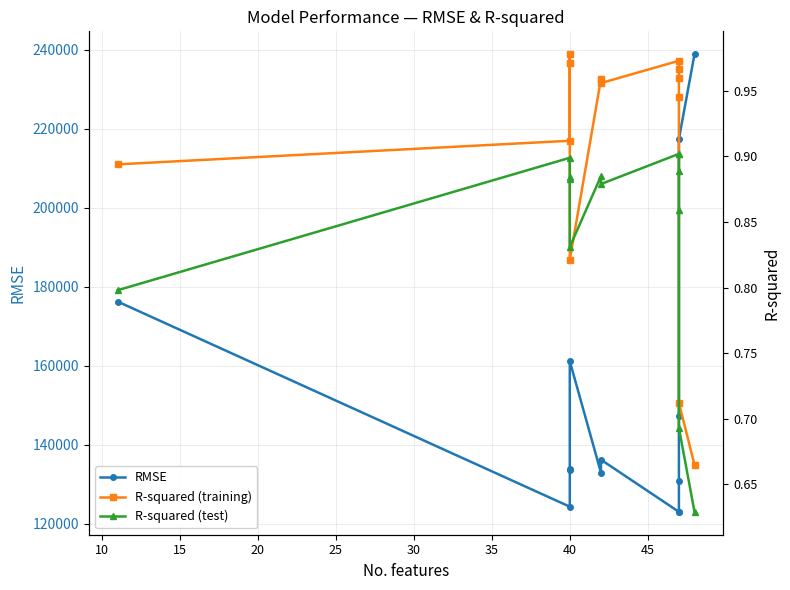

What is the average value of the RMSE series?

152166.1